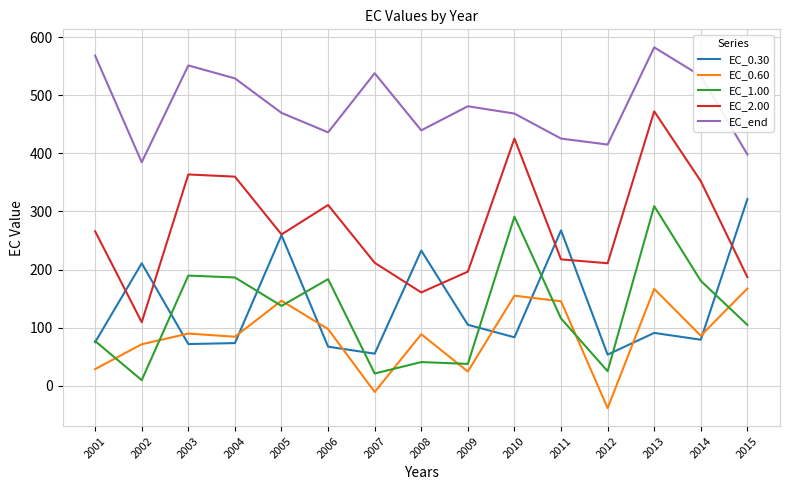

What is the minimum value shown in the chart?

-38.4